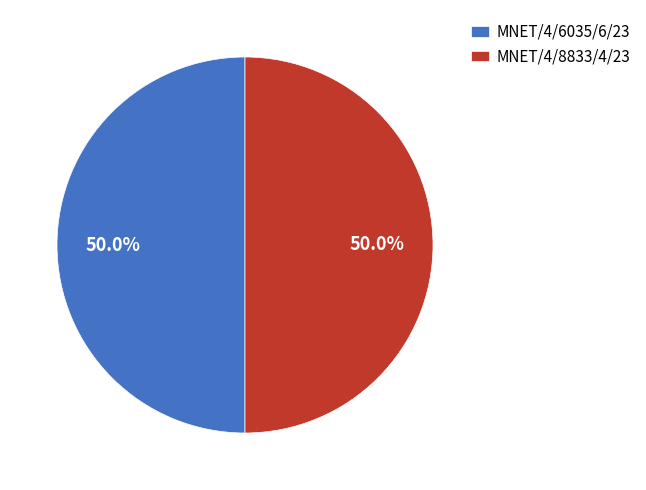

What is the total percentage of MNET/4/8833/4/23 and MNET/4/6035/6/23?

100.0%